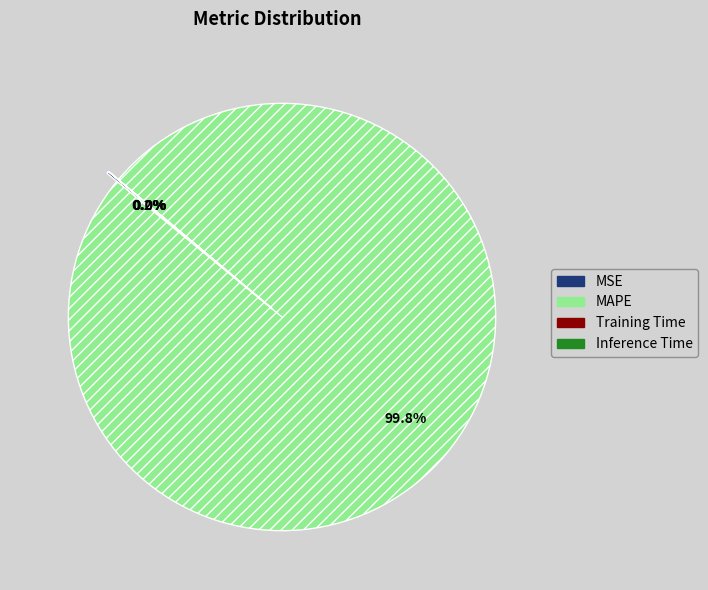

Is there a majority slice in this chart?

Yes